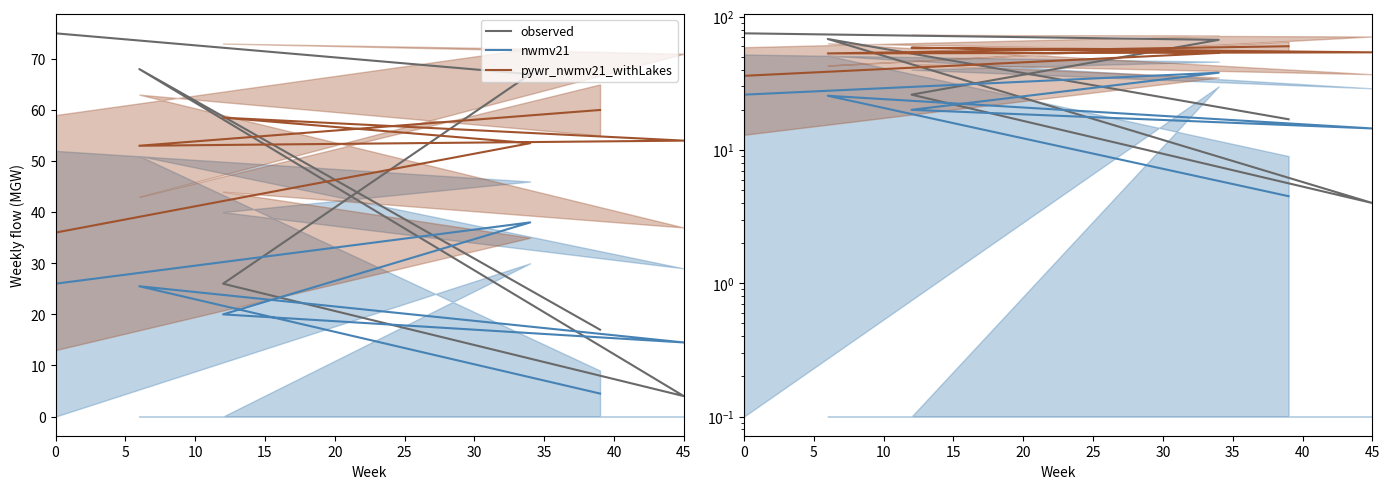

Count the number of values greater than 67.

2